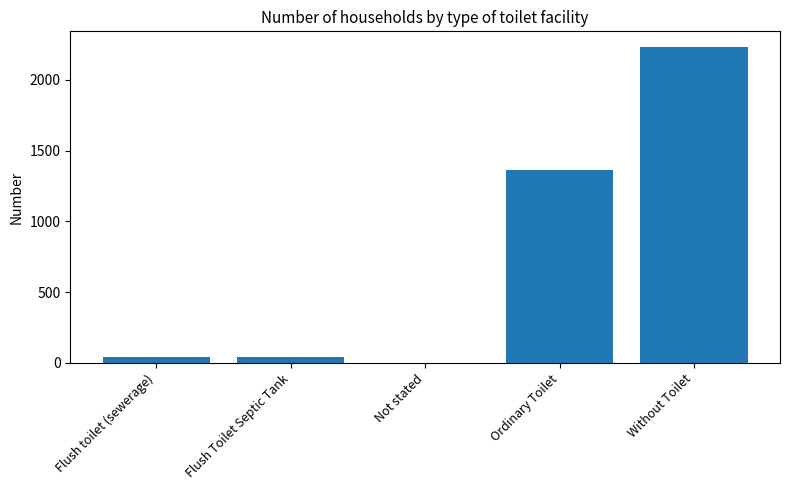

What is the sum of the values at Ordinary Toilet and Without Toilet?

3591